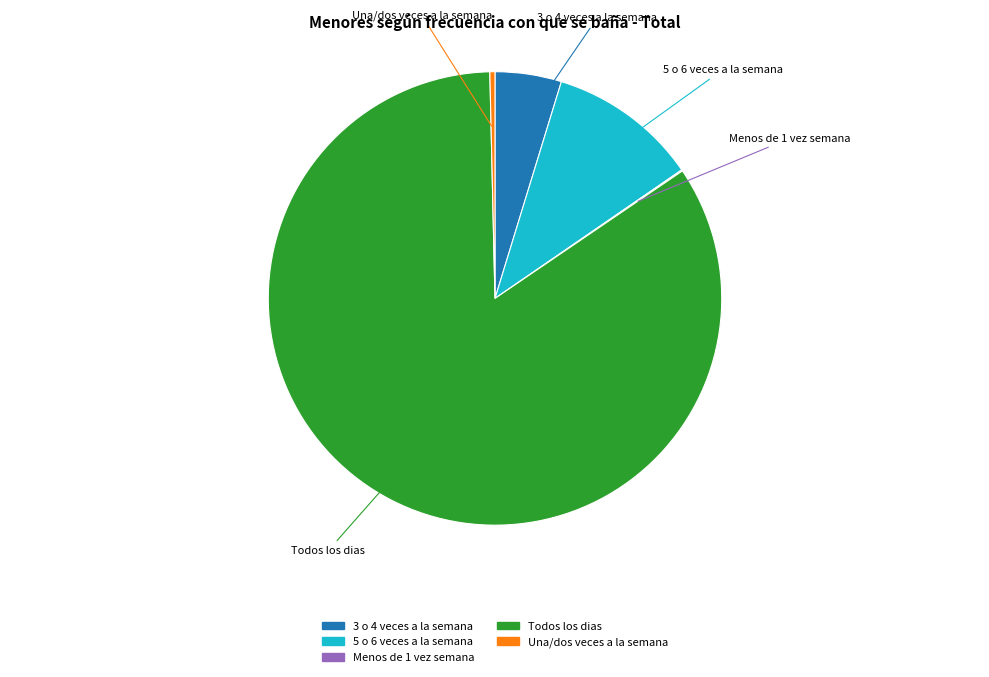

Does any single category account for the majority?

Yes